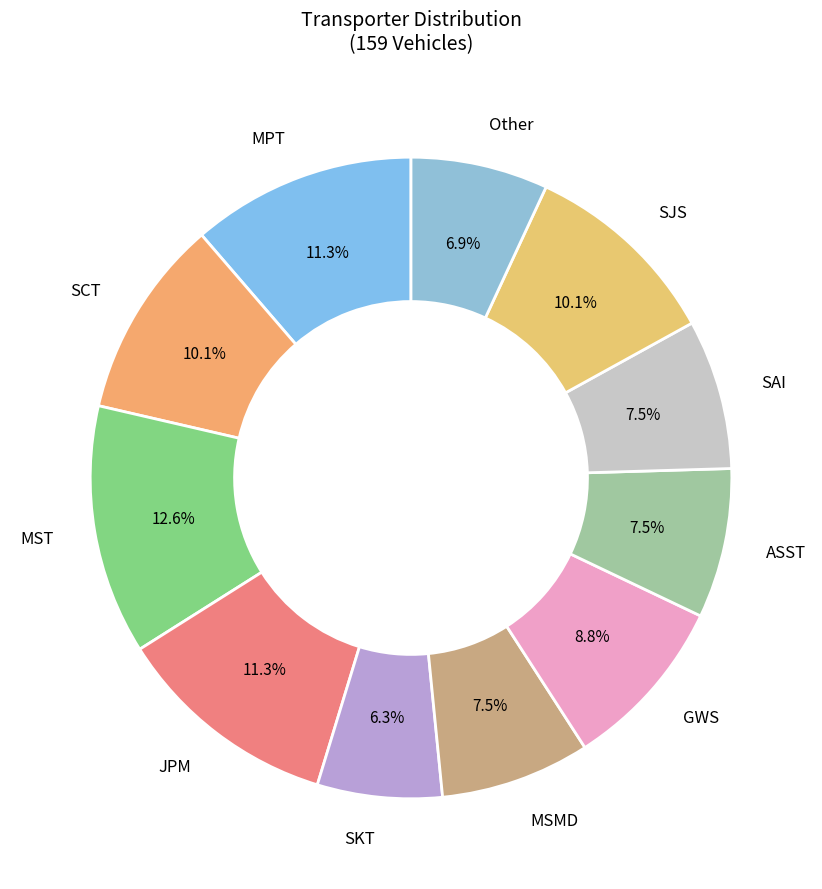

How many slices are in this pie chart?

11